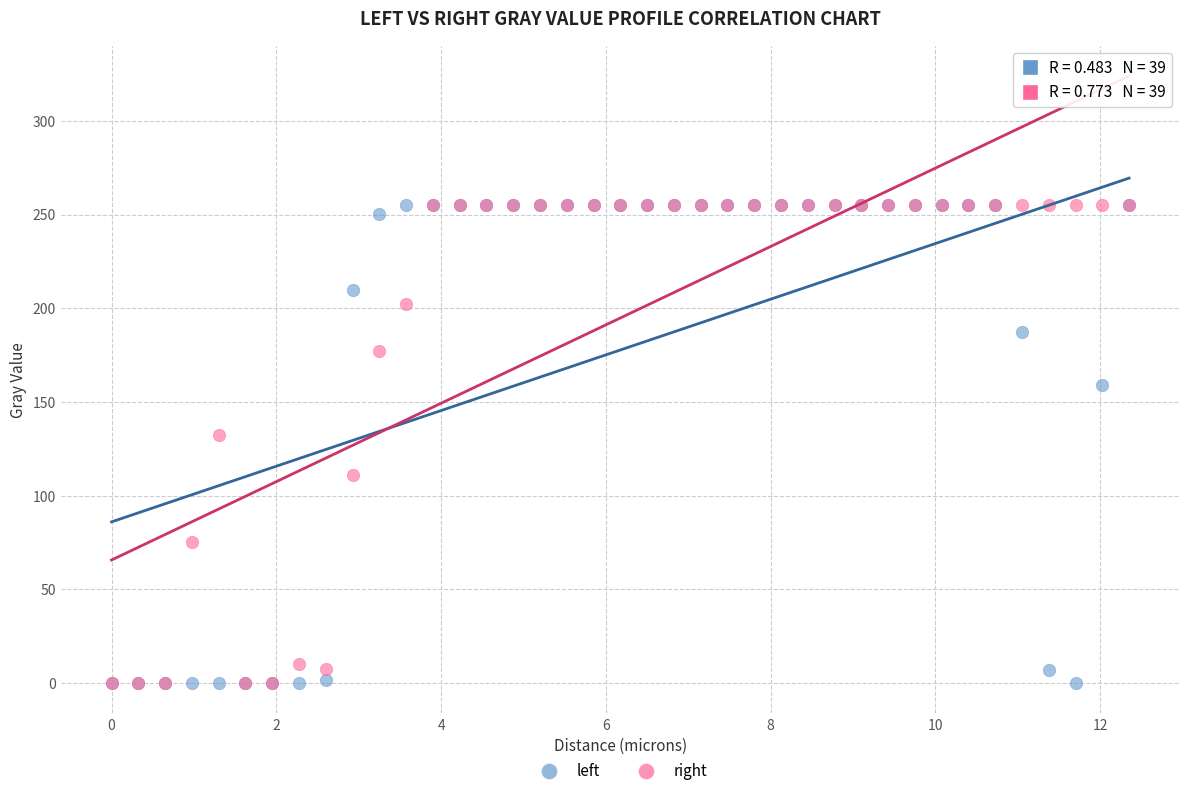

In the right series, what Y value is closest to 127?

132.3